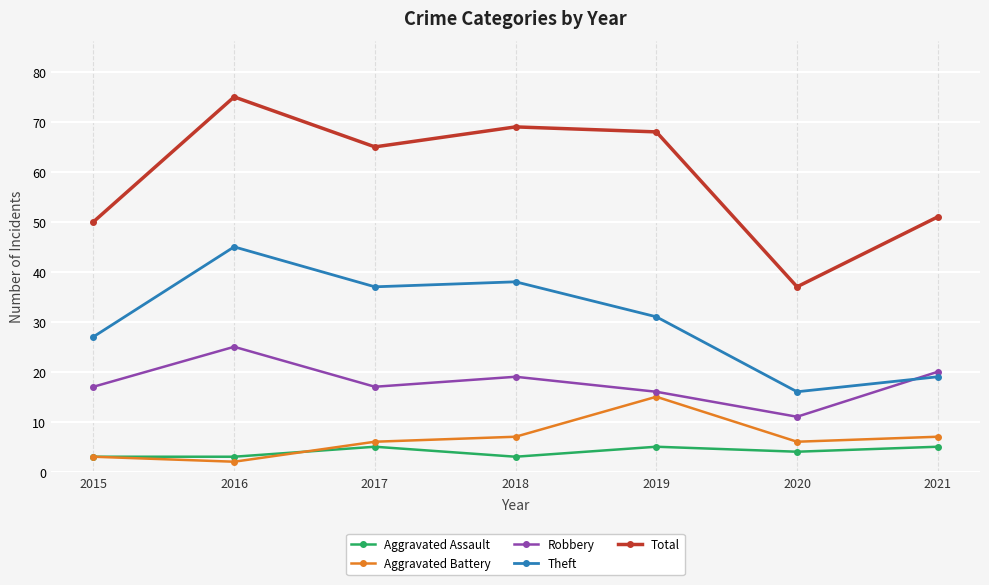

What is the greatest value displayed?

75